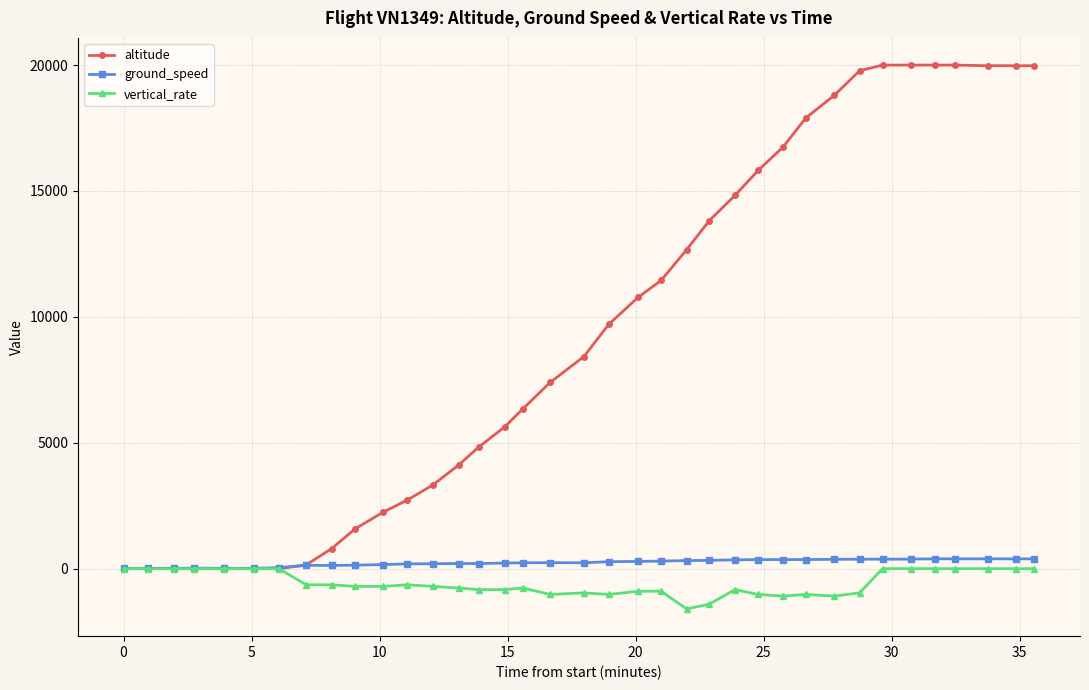

What is the value of the vertical_rate point at the 18th from the left?

-1024